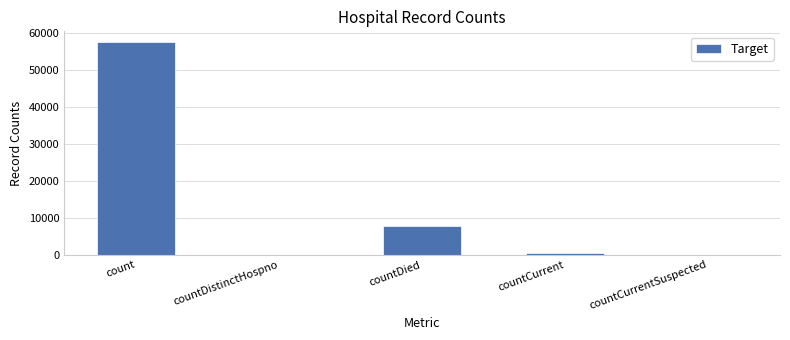

Are the bars grouped side by side (vs. stacked)?

No